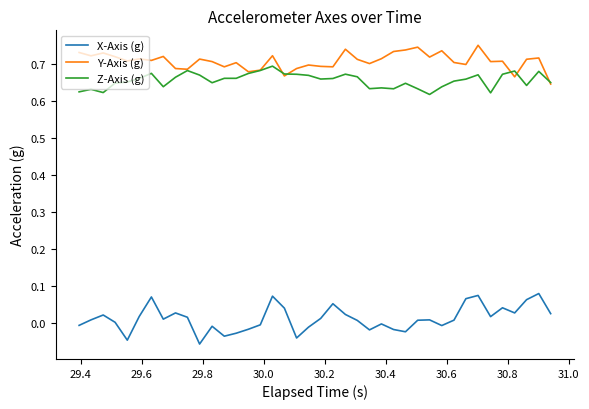

Which series has the largest total across all categories?

Y-Axis (g)